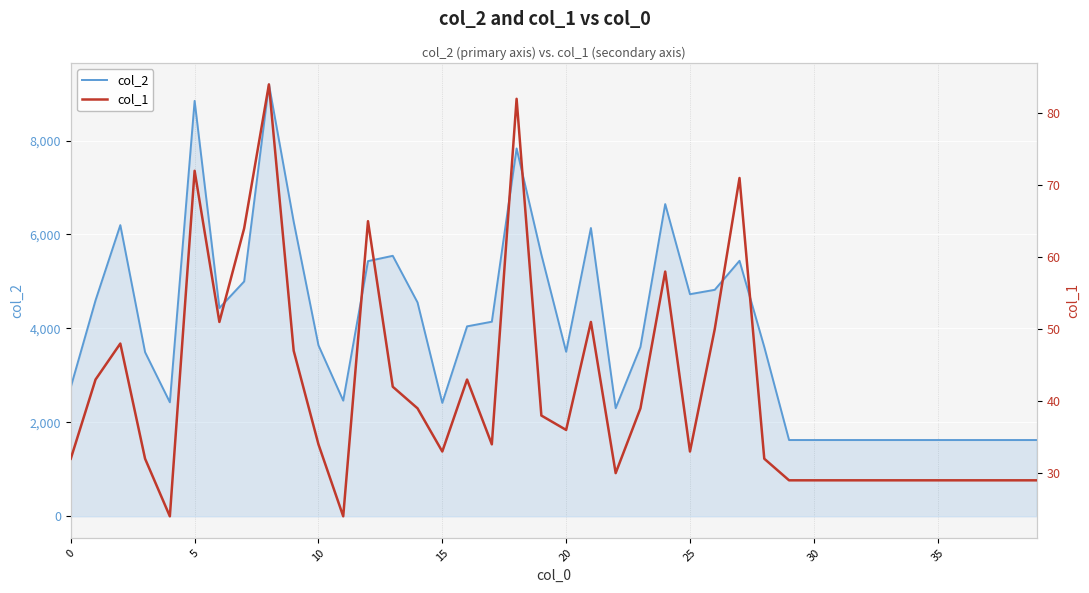

True or false: col_1 and col_2 intersect in this chart.

False